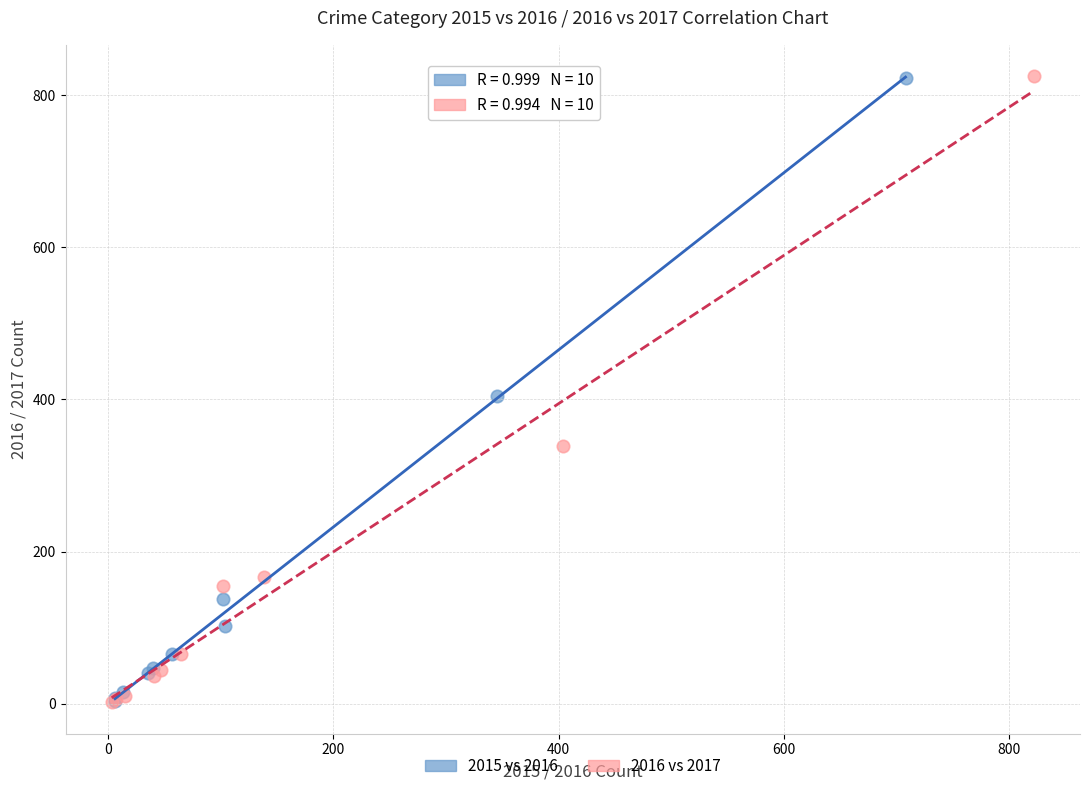

Which series has the largest Y range (max minus min)?

2016 vs 2017